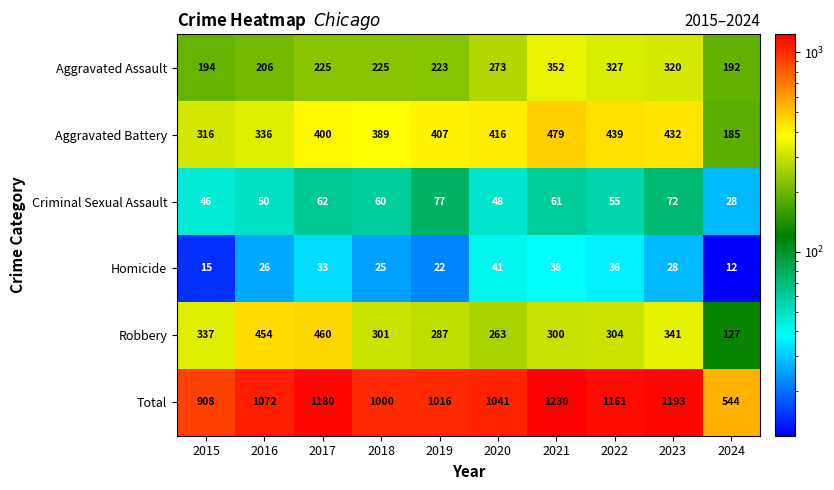

What is the difference between the maximum and minimum values in the Robbery series?

333